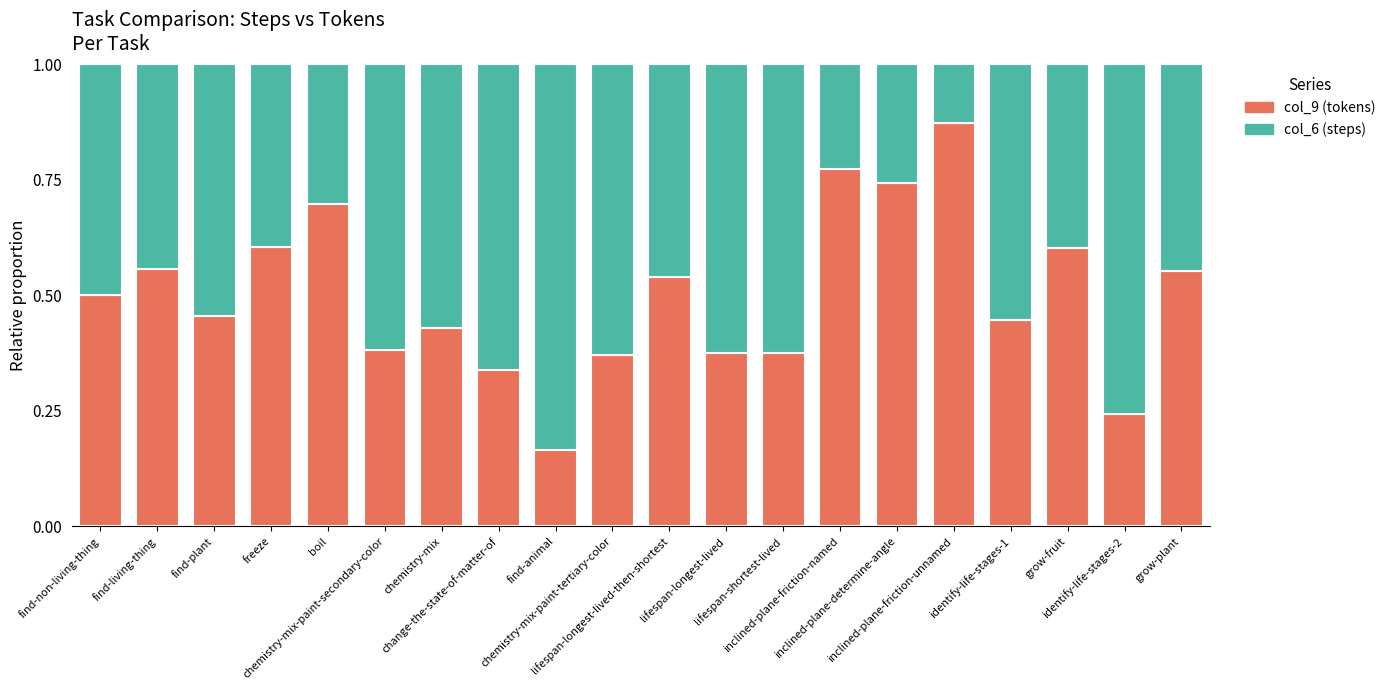

Does the chart contain any negative values?

No